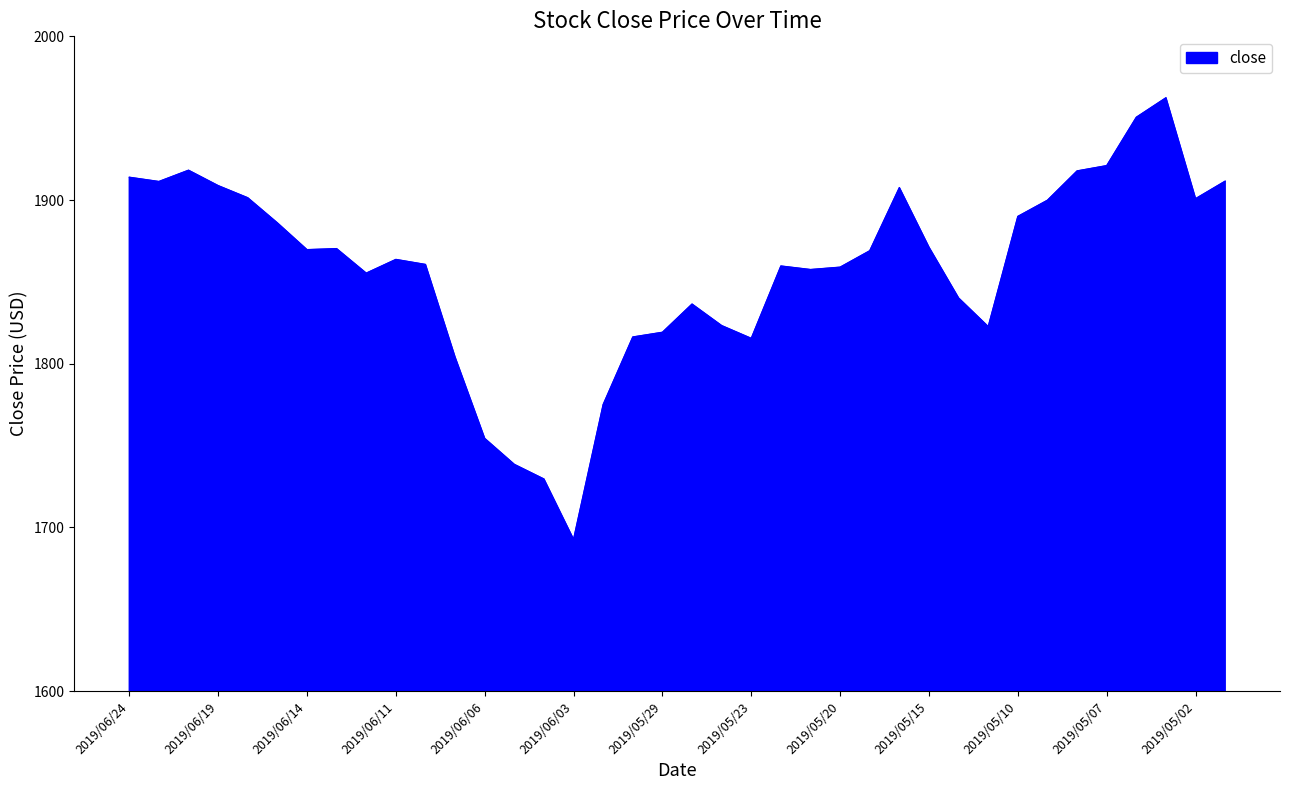

What is the maximum value shown in the chart?

1962.5